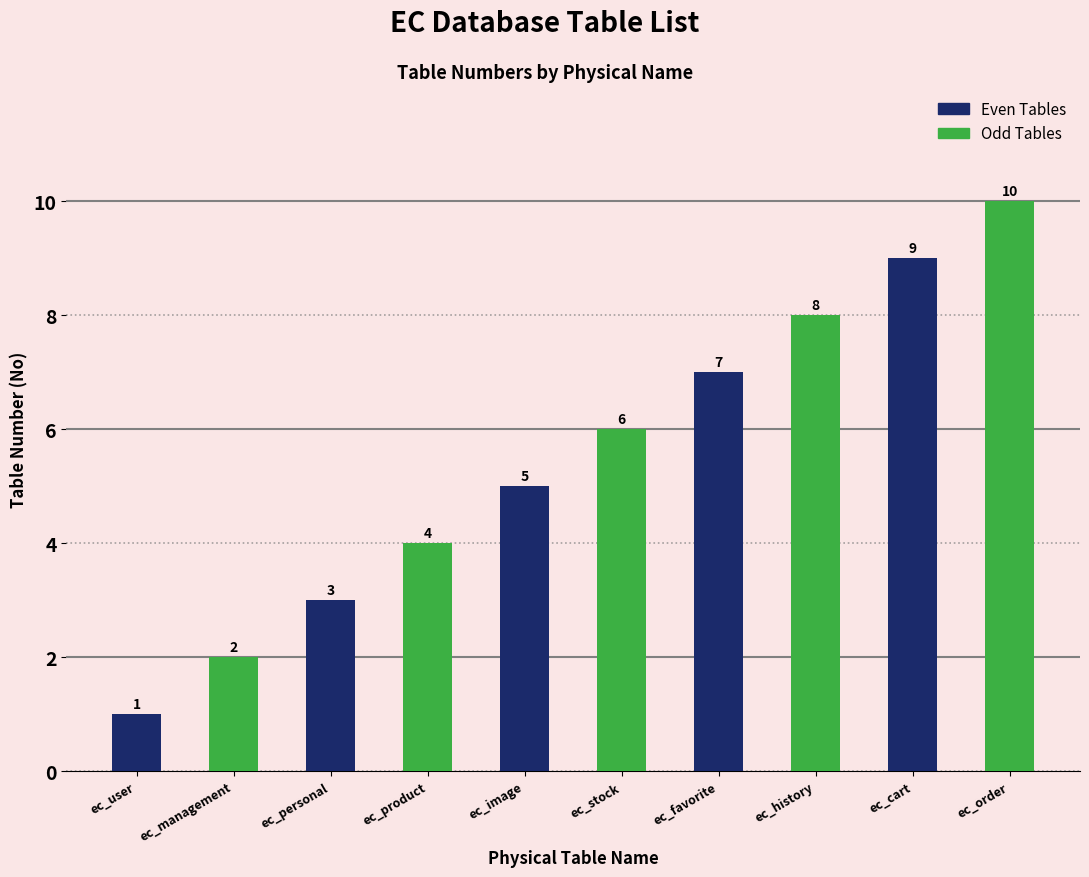

What is the value of the Even Tables bar at the 1st from the left?

1